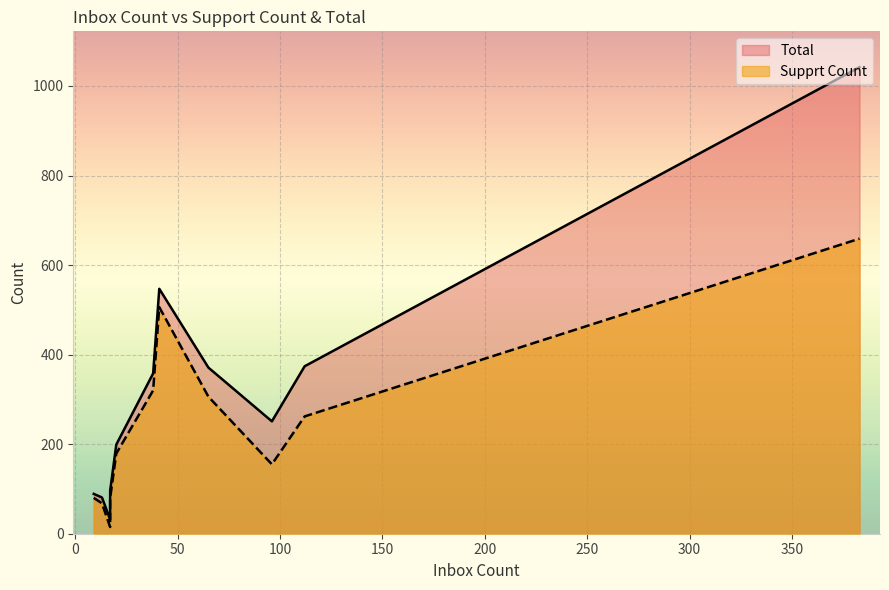

How many data points in Total are less than 251?

5